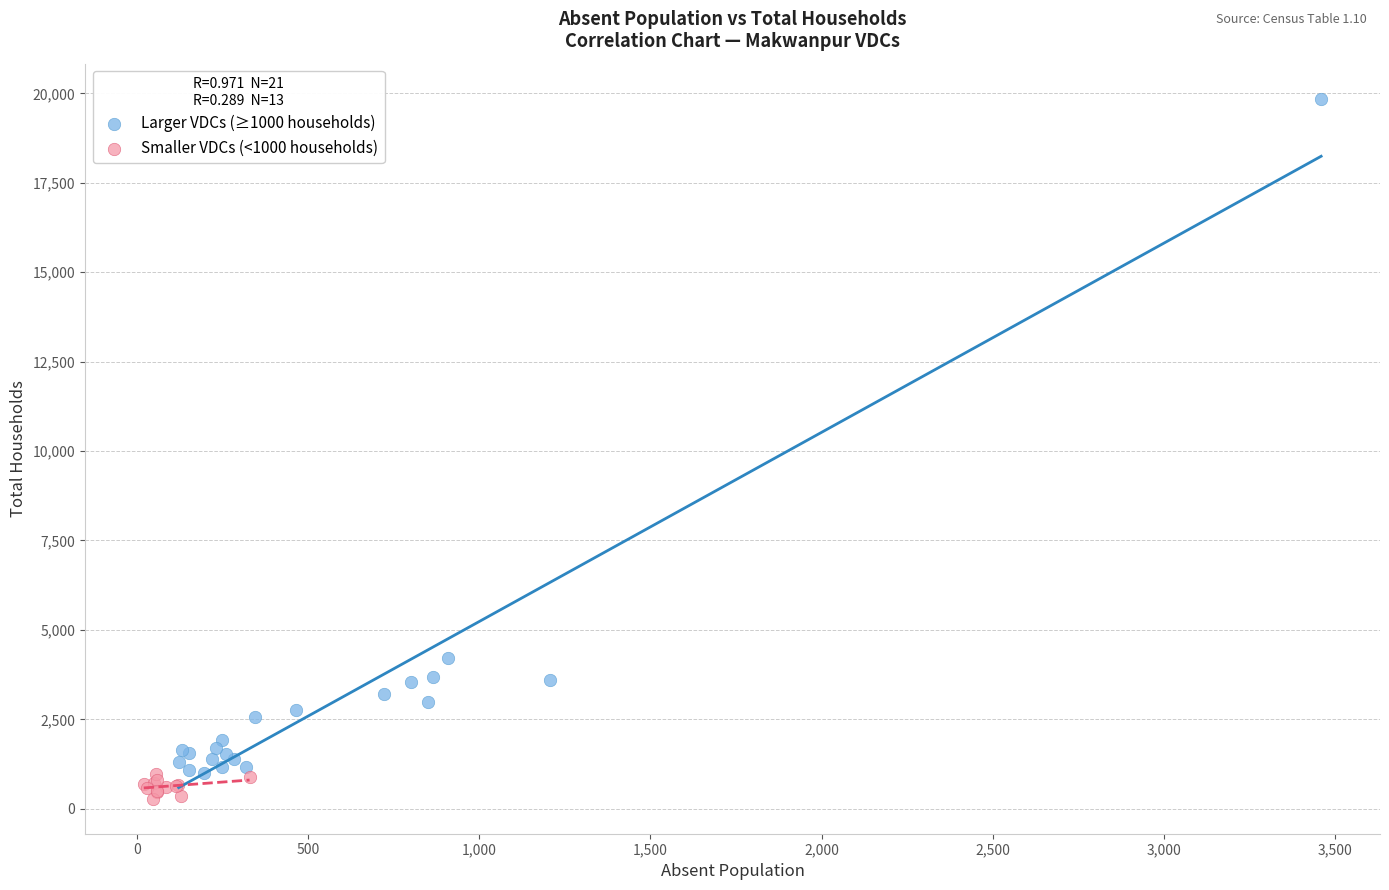

Which series reaches the maximum Y coordinate?

Larger VDCs (≥1000 households)